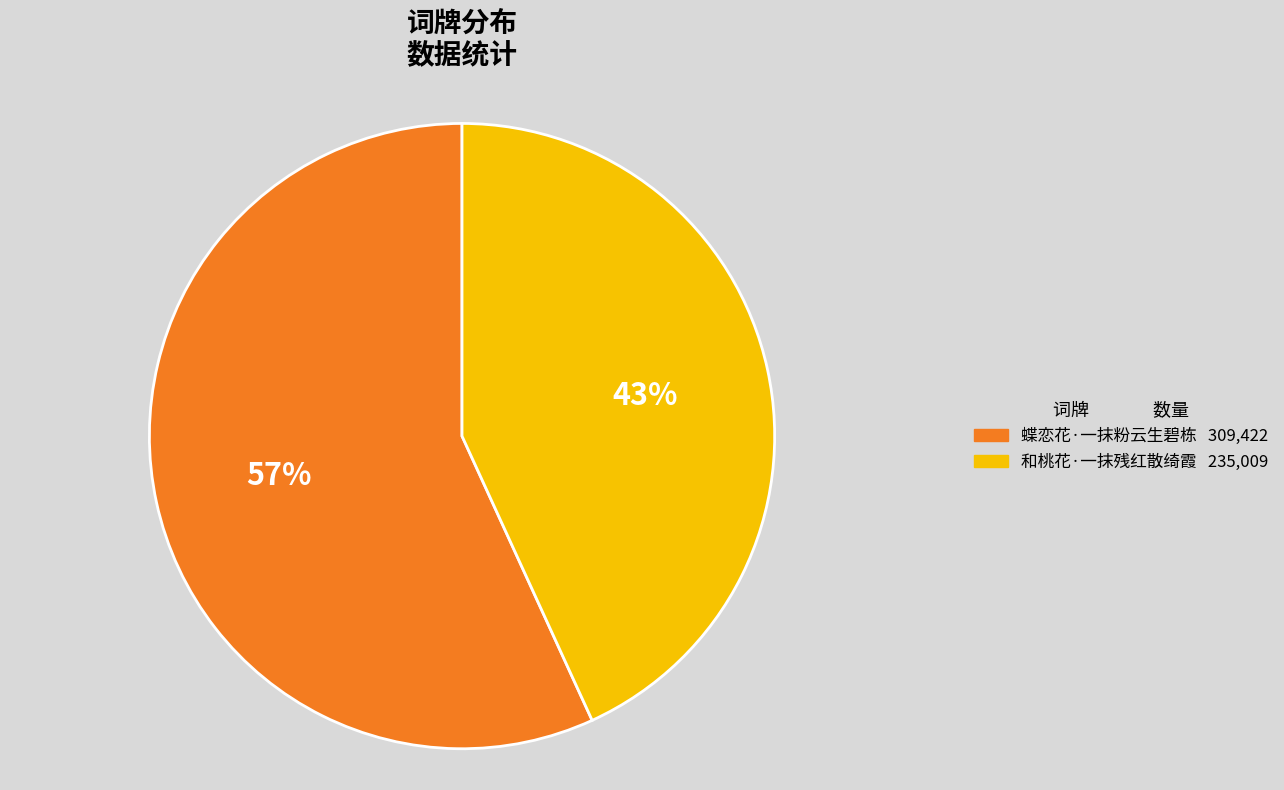

Combined, do 蝶恋花·一抹粉云生碧栋 and 和桃花·一抹残红散绮霞 account for over 50%?

Yes